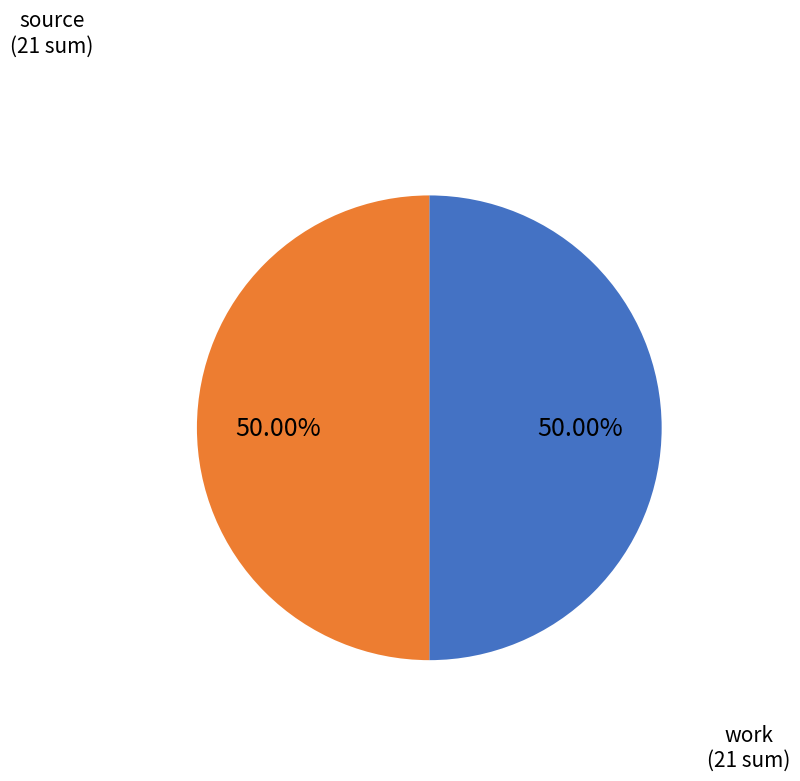

How many segments does this pie chart have?

2